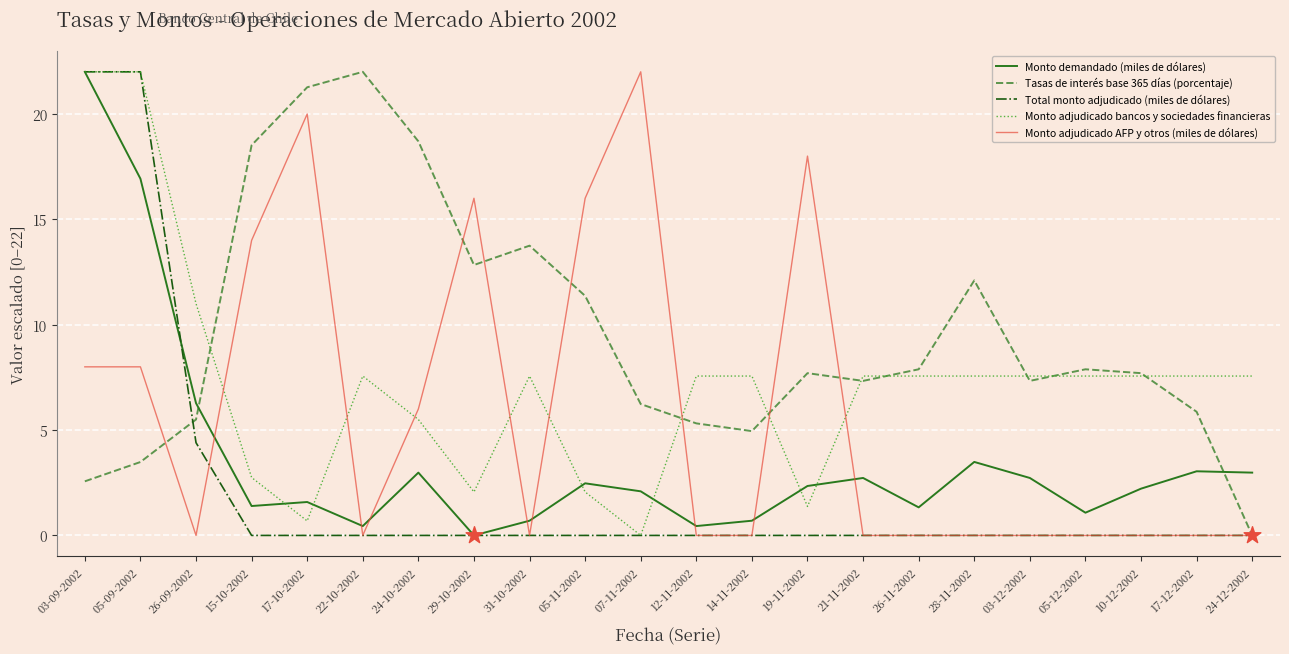

Is the value of Monto adjudicado bancos y sociedades financieras at 24-12-2002 greater than the value of Total monto adjudicado (miles de dólares) at 17-12-2002?

Yes